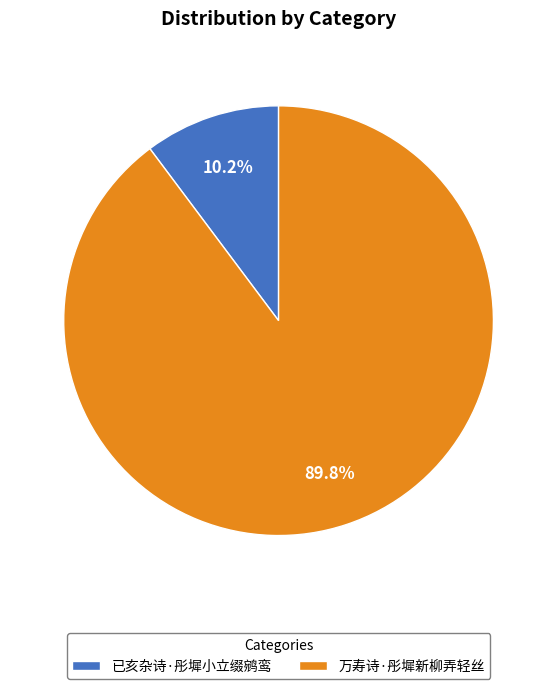

To the nearest percent, what portion does 万寿诗·彤墀新柳弄轻丝 represent?

90%